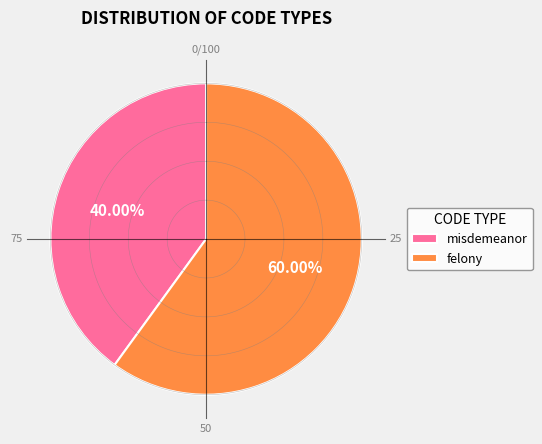

Is there a majority slice in this chart?

Yes